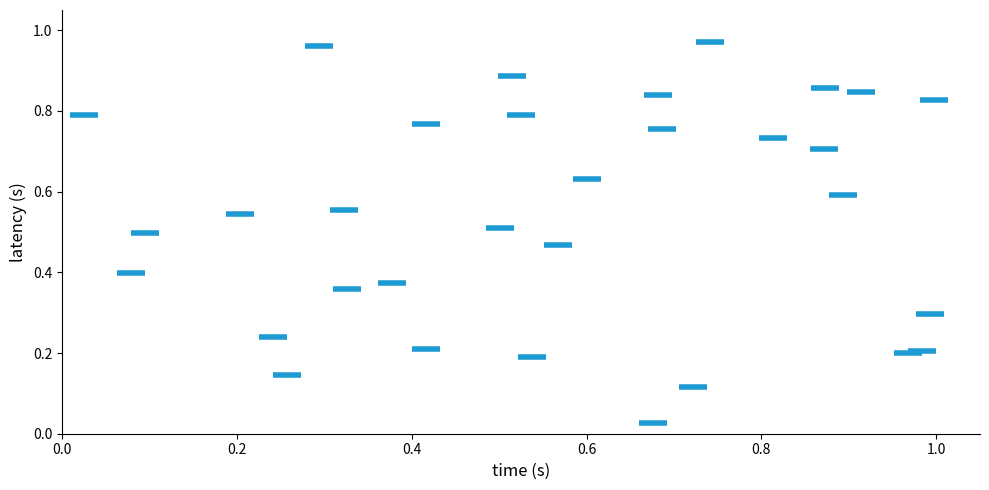

How many data points are displayed?

32